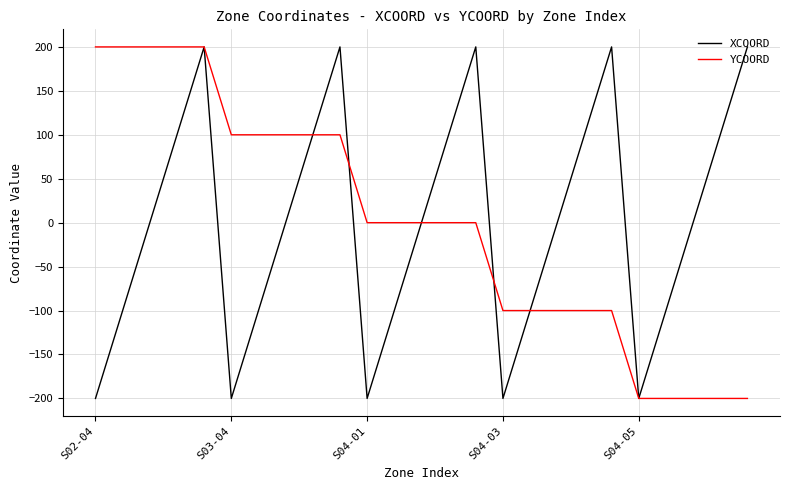

What is the highest value of the YCOORD series?

200